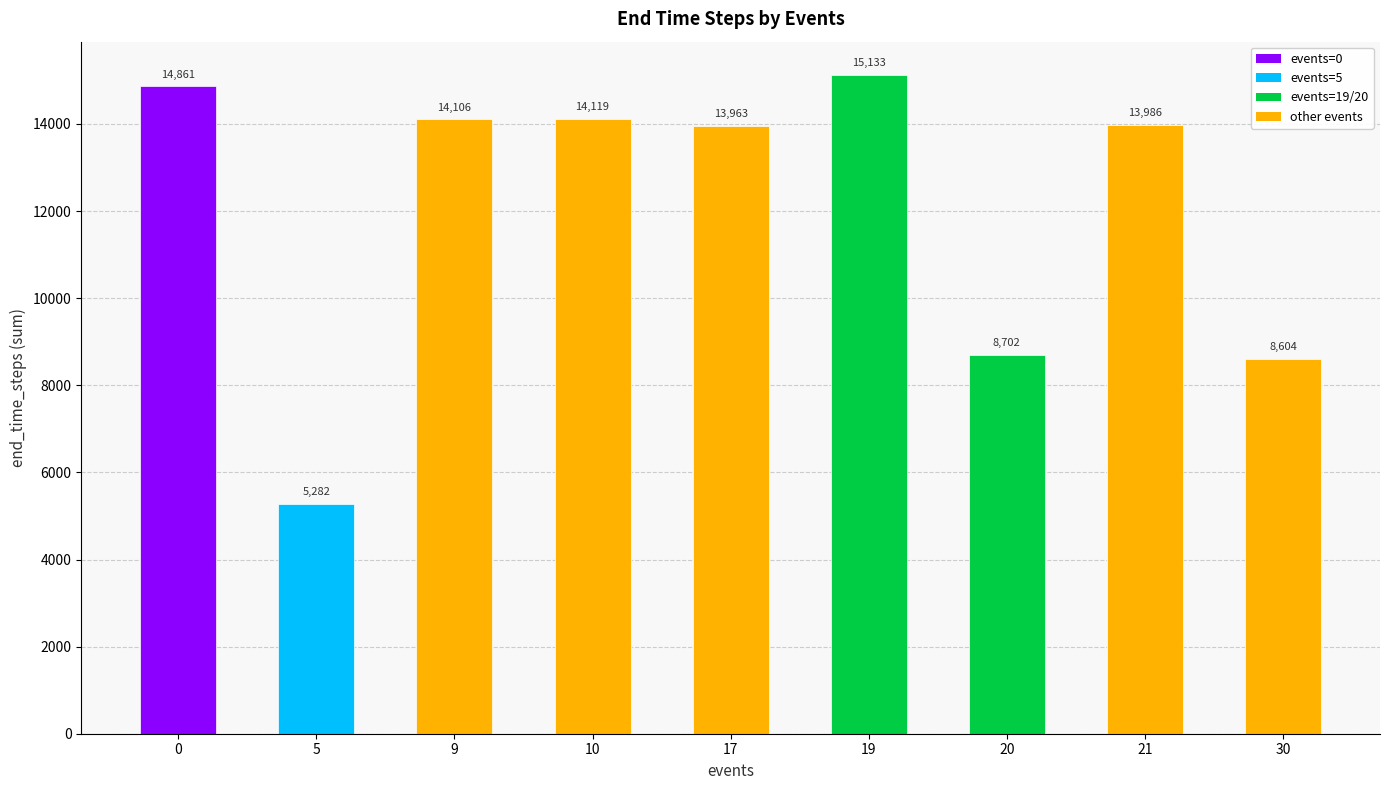

Reading left to right, transcribe all the data shown in this chart.

14861	5282	14106	14119	13963	15133	8702	13986	8604